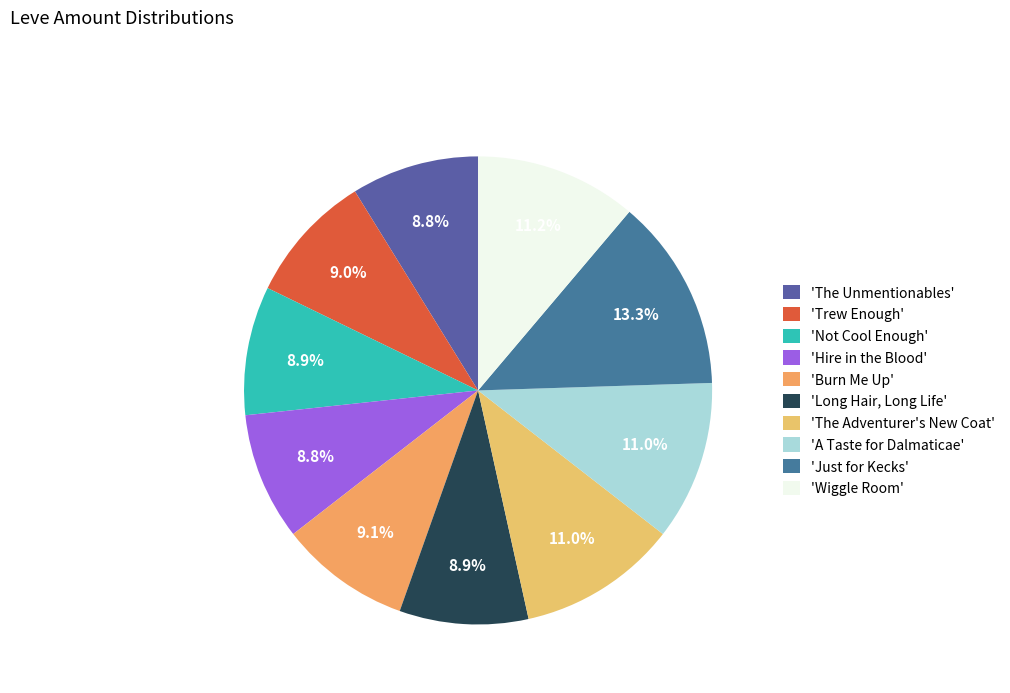

Which slice is the largest?

'Just for Kecks'